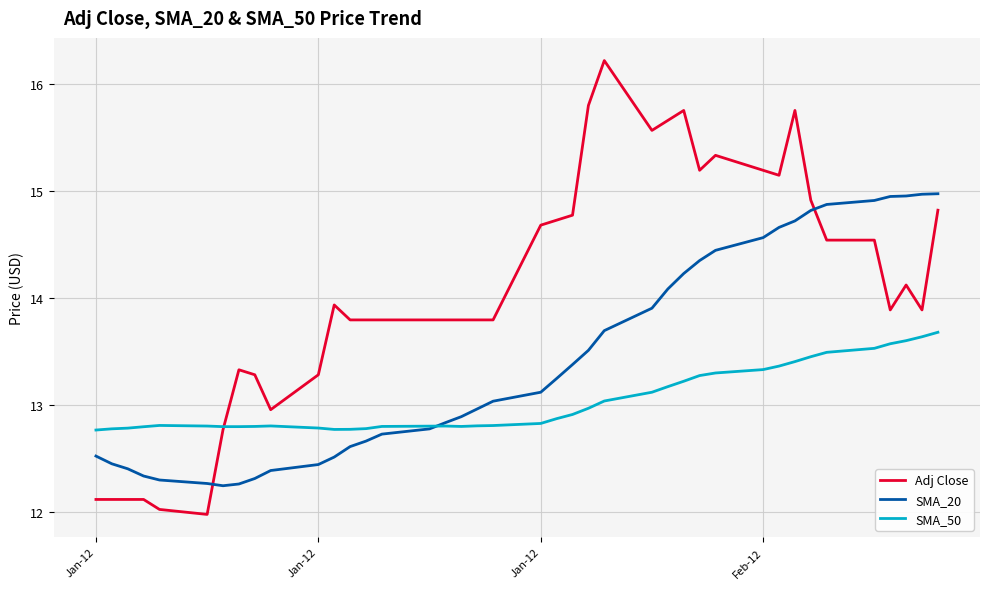

What is the difference between the second highest and second lowest values in the SMA_20 series?

2.7